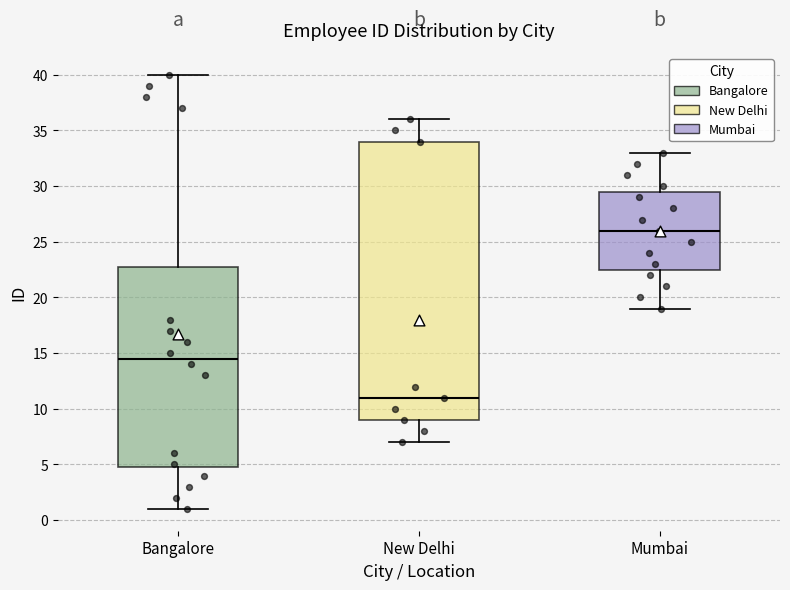

Where does the median line of the box for New Delhi sit on the y-axis? The values are not printed on the chart, so give them approximately, as read against the axis.

11.0